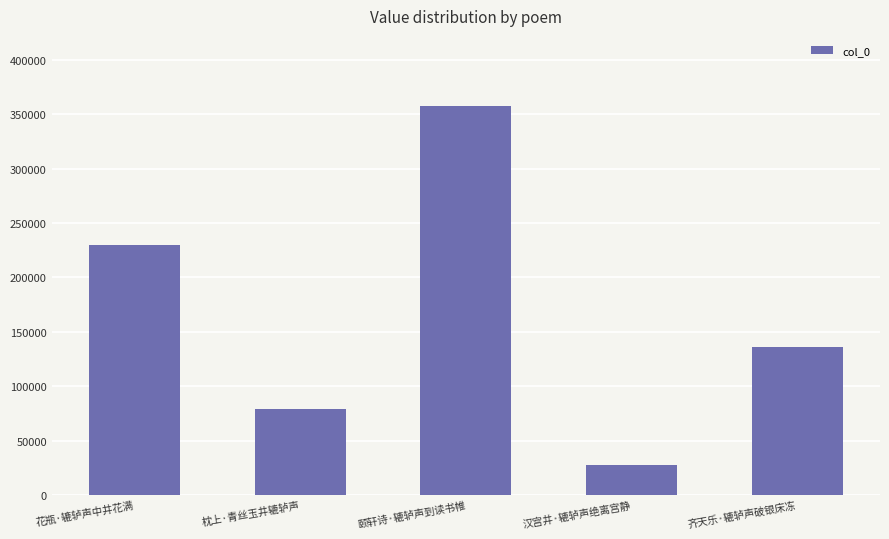

Which category has the lowest value across all series?

汉宫井·辘轳声绝离宫静